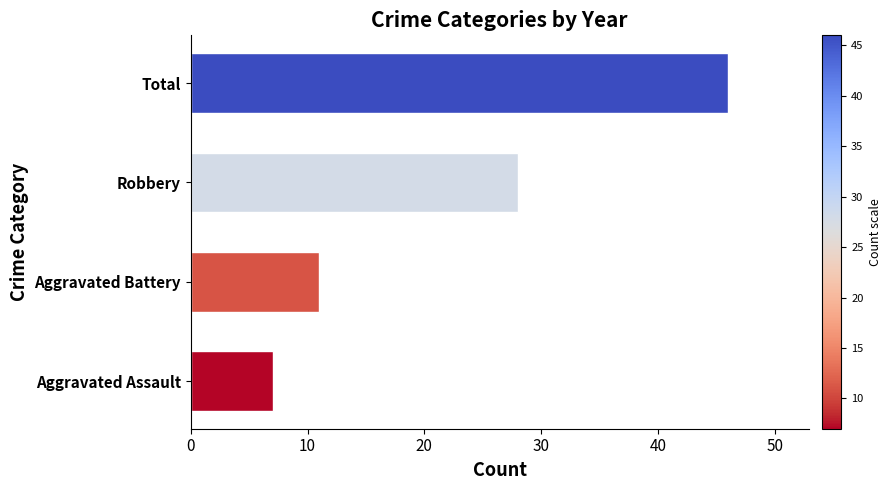

What is the difference between the second highest and minimum values?

21